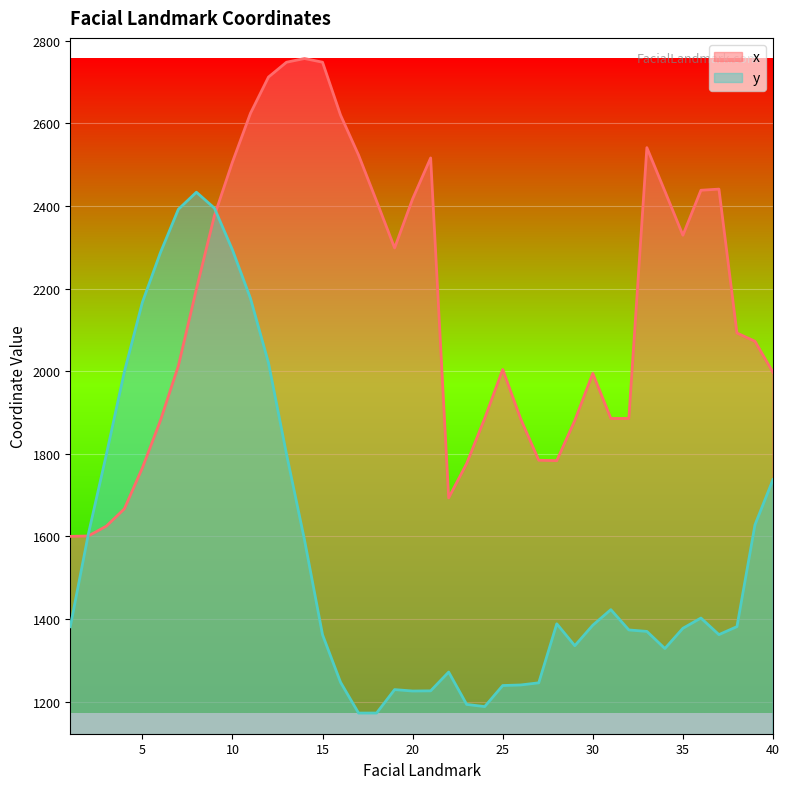

Reading left to right, list all the values displayed in this chart.

x: 1600.1	1601.0	1624.7	1666.6	1765.8	1880.2	2013.2	2198.9	2376.6	2506.4	2624.5	2712.2	2748.2	2757.2	2748.3	2620.1	2523.3	2411.8	2298.4	2417.3	2516.4	1693.3	1776.6	1885.8	2004.2	1884.2	1784.3	1783.4	1880.7	1994.8	1885.6	1885.7	2541.4	2435.9	2329.2	2438.2	2441.0	2092.5	2072.5	1997.1
y: 1381.2	1604.8	1797.8	1998.3	2166.6	2286.8	2392.1	2433.4	2394.9	2293.8	2176.4	2020.4	1799.4	1591.3	1361.8	1246.7	1172.2	1172.2	1229.0	1225.5	1226.0	1271.5	1193.1	1187.8	1238.8	1240.2	1245.4	1388.3	1335.3	1385.0	1422.6	1373.4	1369.9	1328.4	1377.4	1402.3	1362.1	1381.5	1628.0	1737.5